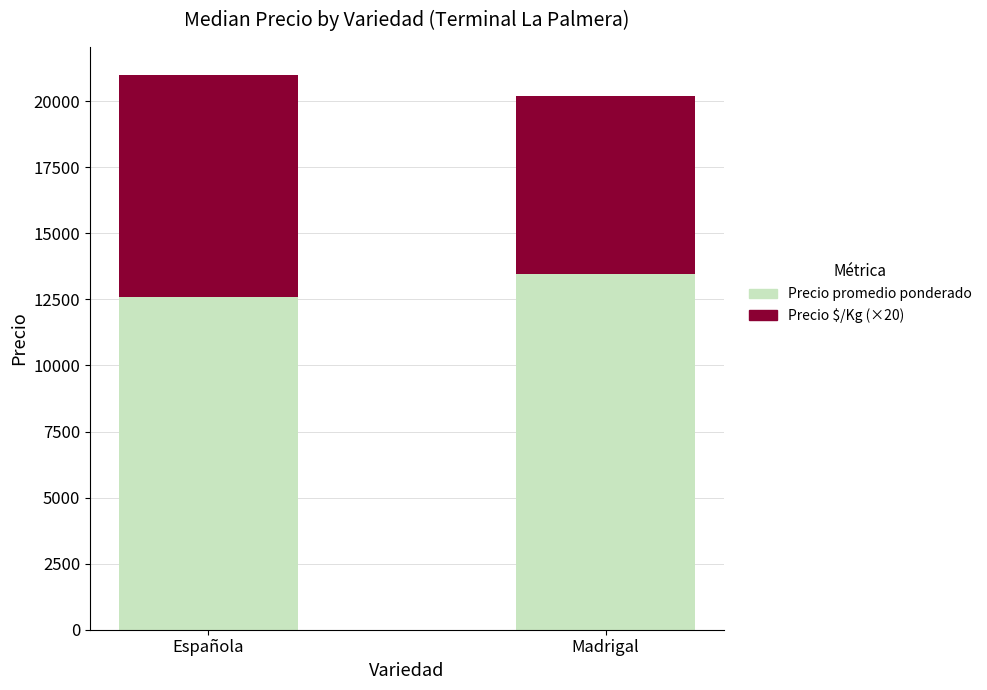

The value of Precio promedio ponderado at Española is 12600.0. True or false?

True